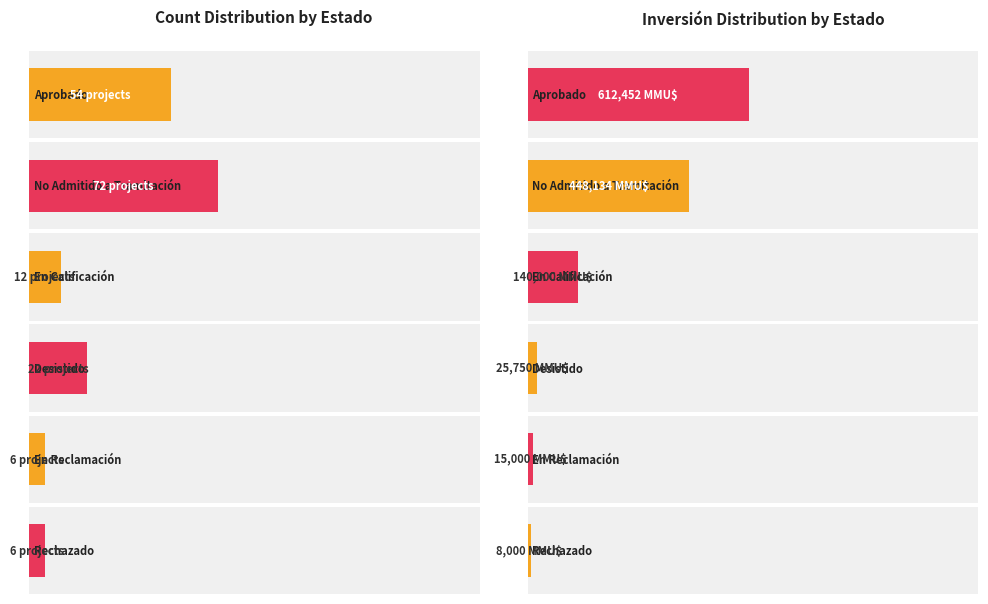

What is the spread (max minus min) of values at Count?

66